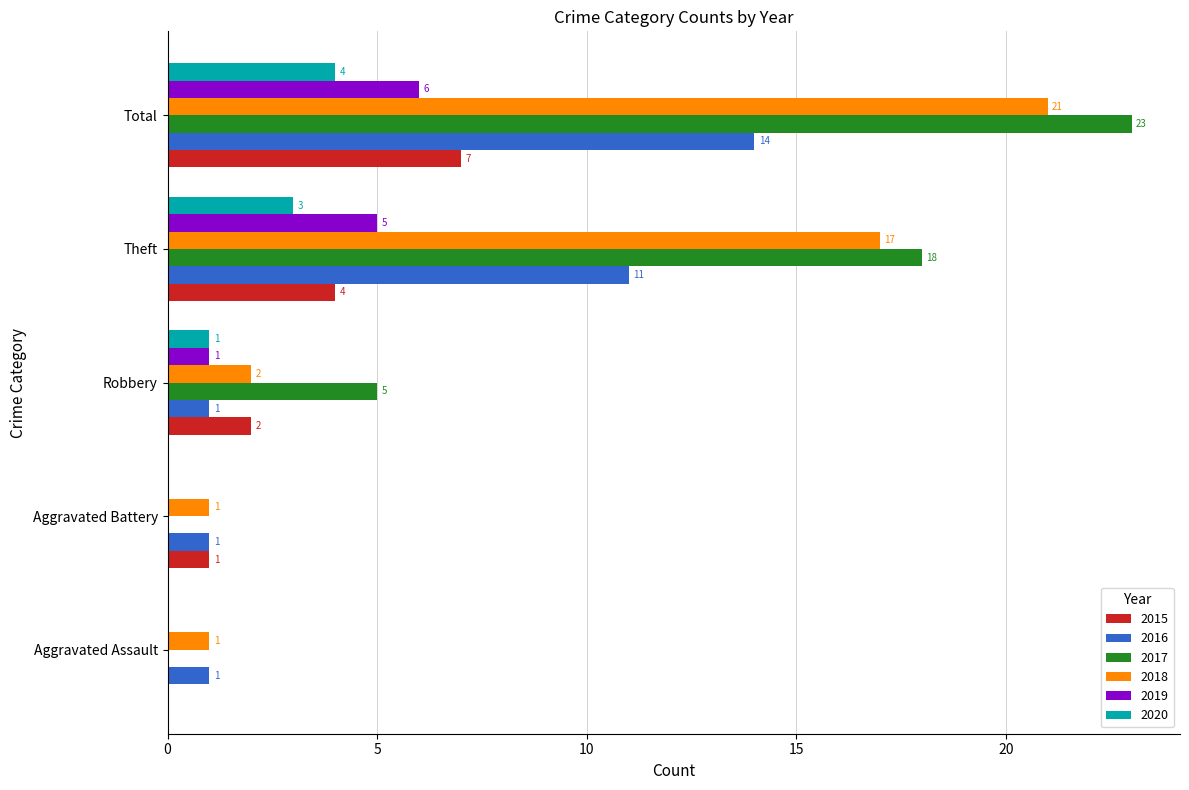

What is the approximate value of 2016 at Theft, to the nearest 5?

10